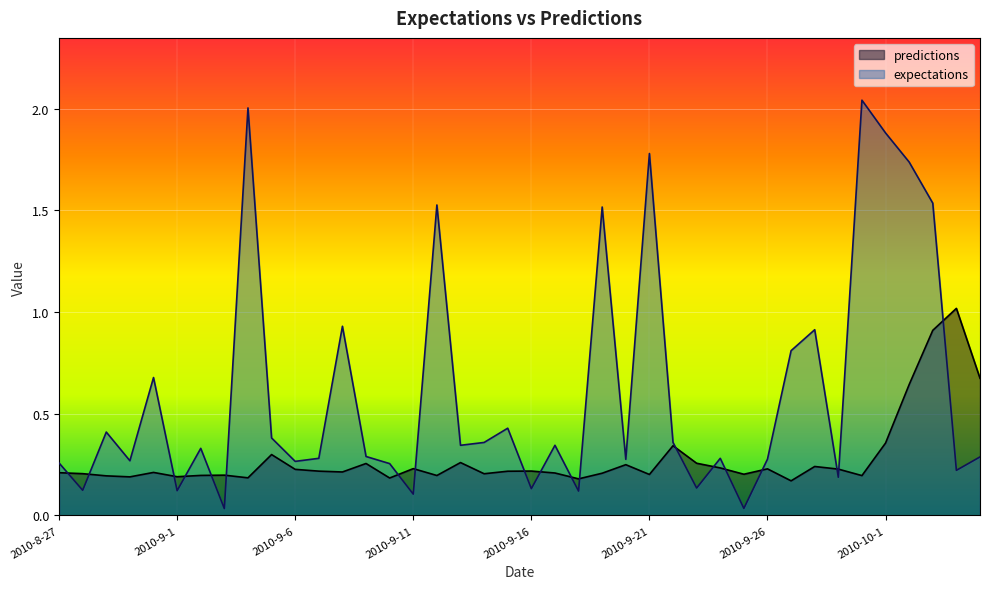

What is the label of the 24th point from the left?

2010-9-19